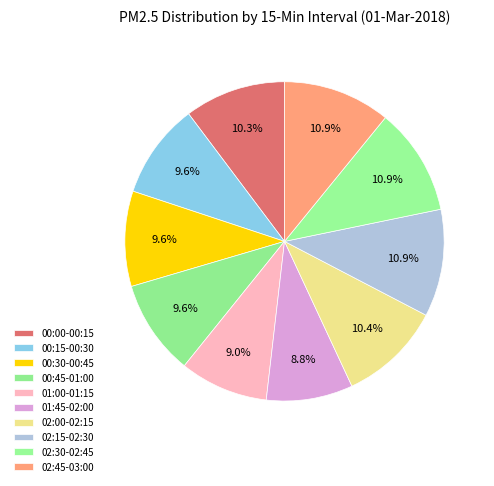

To the nearest percent, what is the difference between the largest and smallest slice percentages?

2%